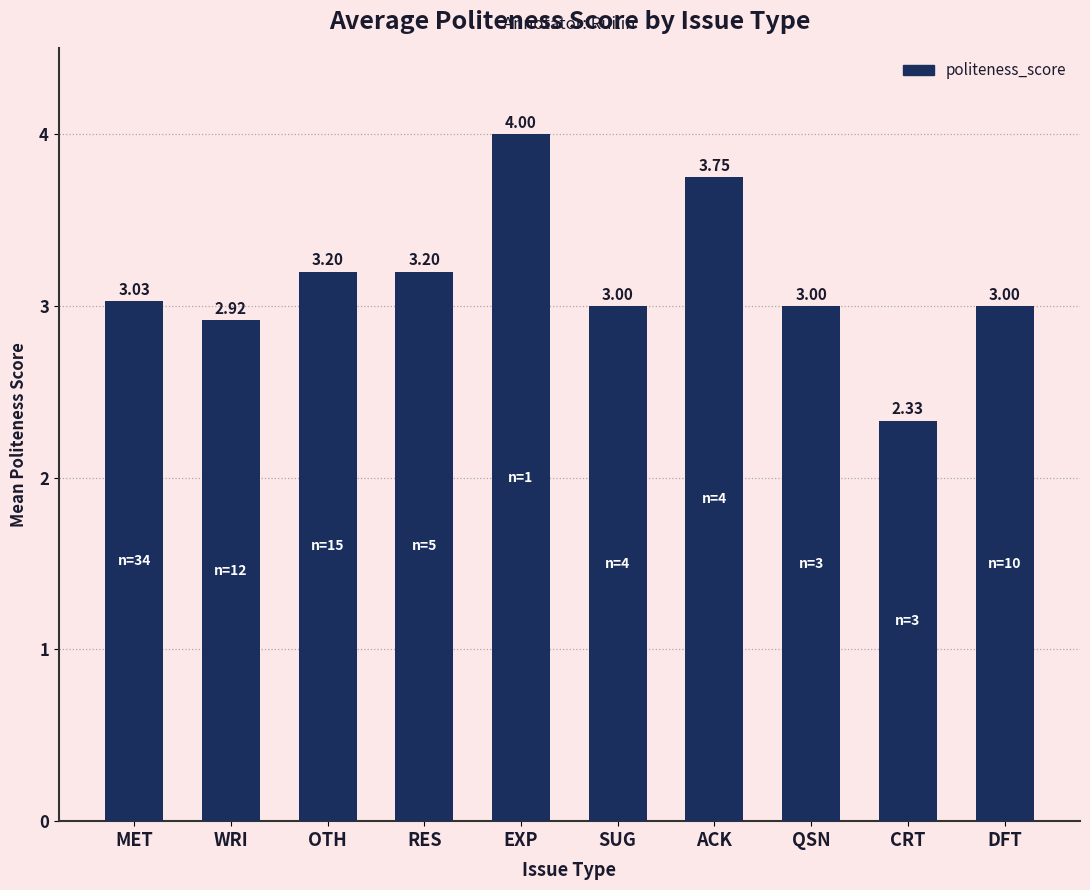

Does the chart contain any negative values?

No